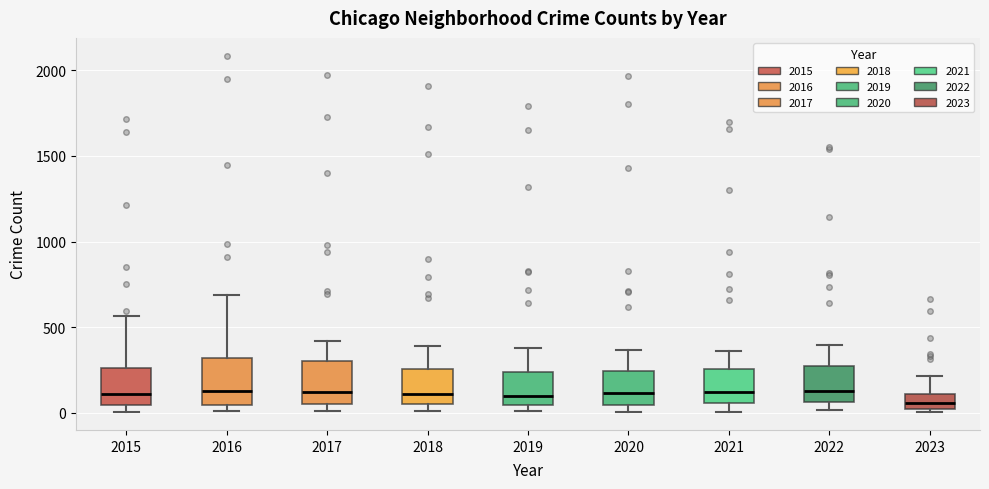

Reading left to right, transcribe this box plot: for each box, give where its median line is, the range the box spans, and where its two whiskers end, as read against the y-axis. The values are not printed on the chart, so give them approximately, as read against the axis.

2015: median 100, box 50 to 250, whiskers 0 to 550
2016: median 150, box 50 to 300, whiskers 0 to 700
2017: median 100, box 50 to 300, whiskers 0 to 400
2018: median 100, box 50 to 250, whiskers 0 to 400
2019: median 100, box 50 to 250, whiskers 0 to 400
2020: median 100, box 50 to 250, whiskers 0 to 350
2021: median 100, box 50 to 250, whiskers 0 to 350
2022: median 150, box 50 to 250, whiskers 0 to 400
2023: median 50, box 0 to 100, whiskers 0 (just below the box's lower edge) to 200